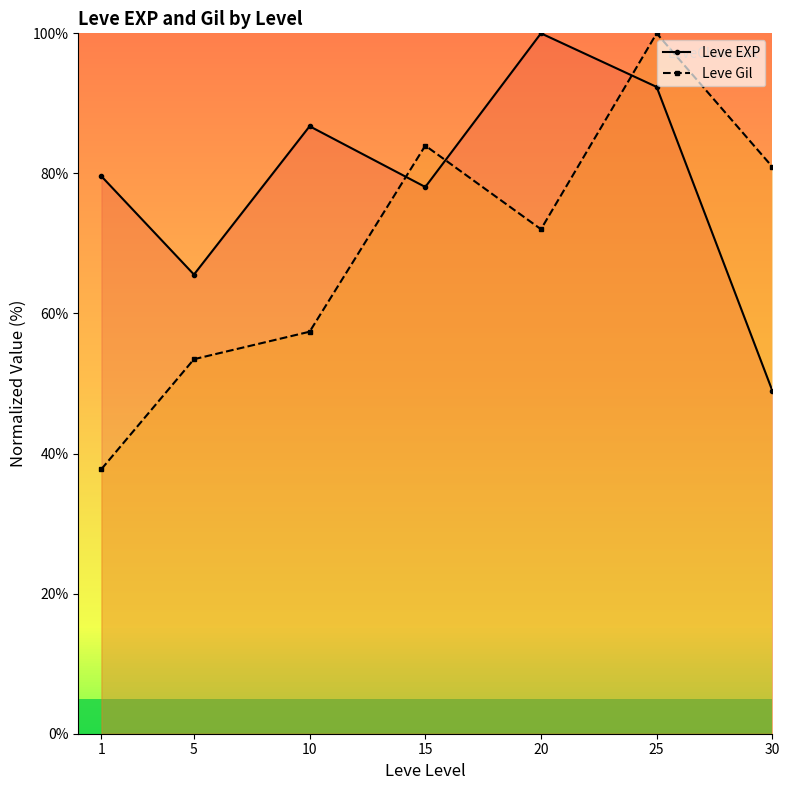

Does the chart have visible grid lines?

No